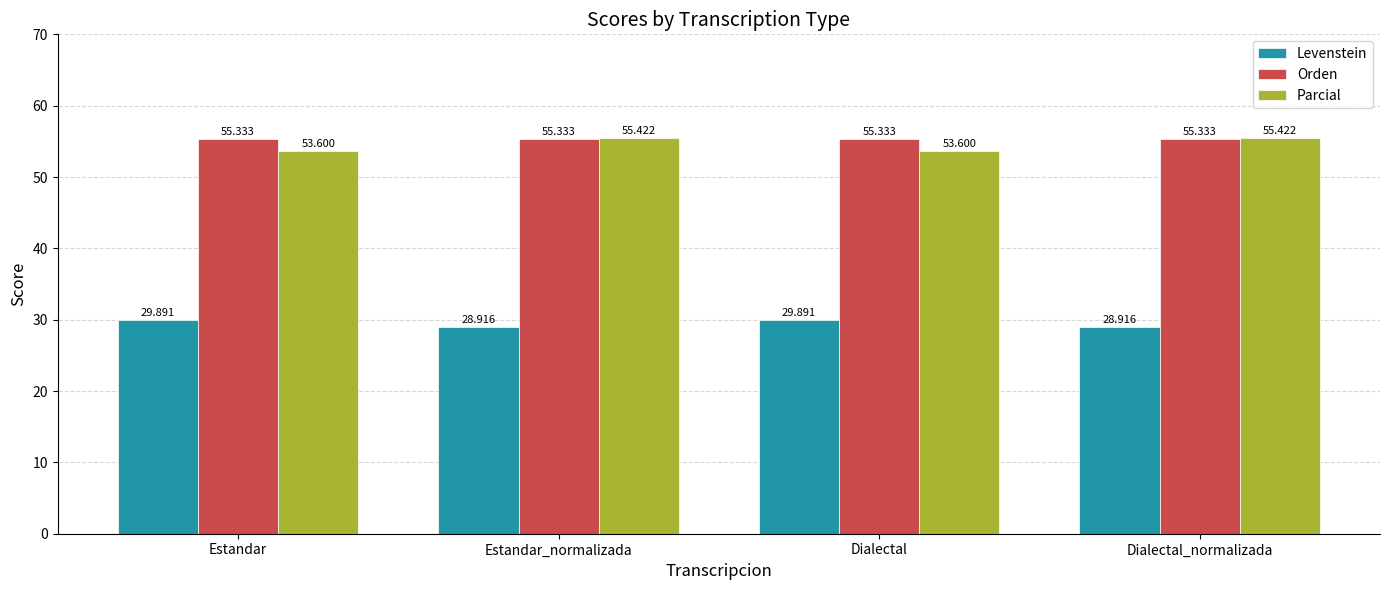

Which series has the largest total across all categories?

Orden